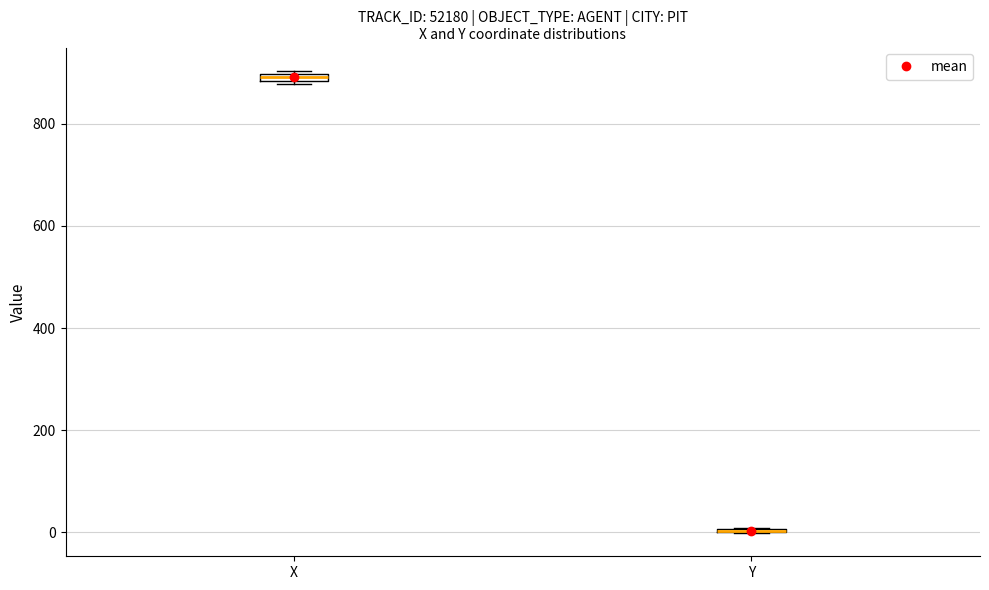

Where is the lower edge of the box for X on the y-axis? The values are not printed on the chart, so give them approximately, as read against the axis.

880